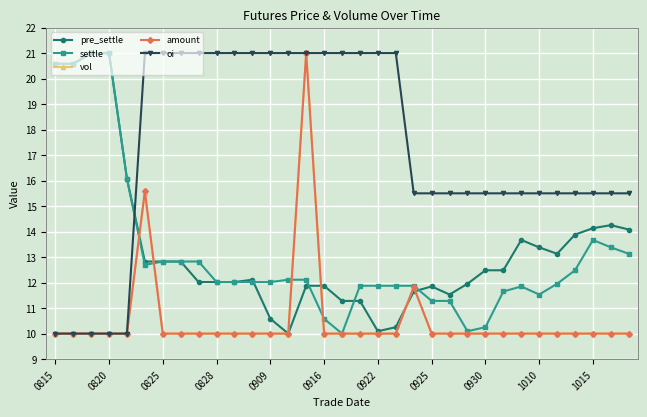

What is the minimum value for amount?

10.0